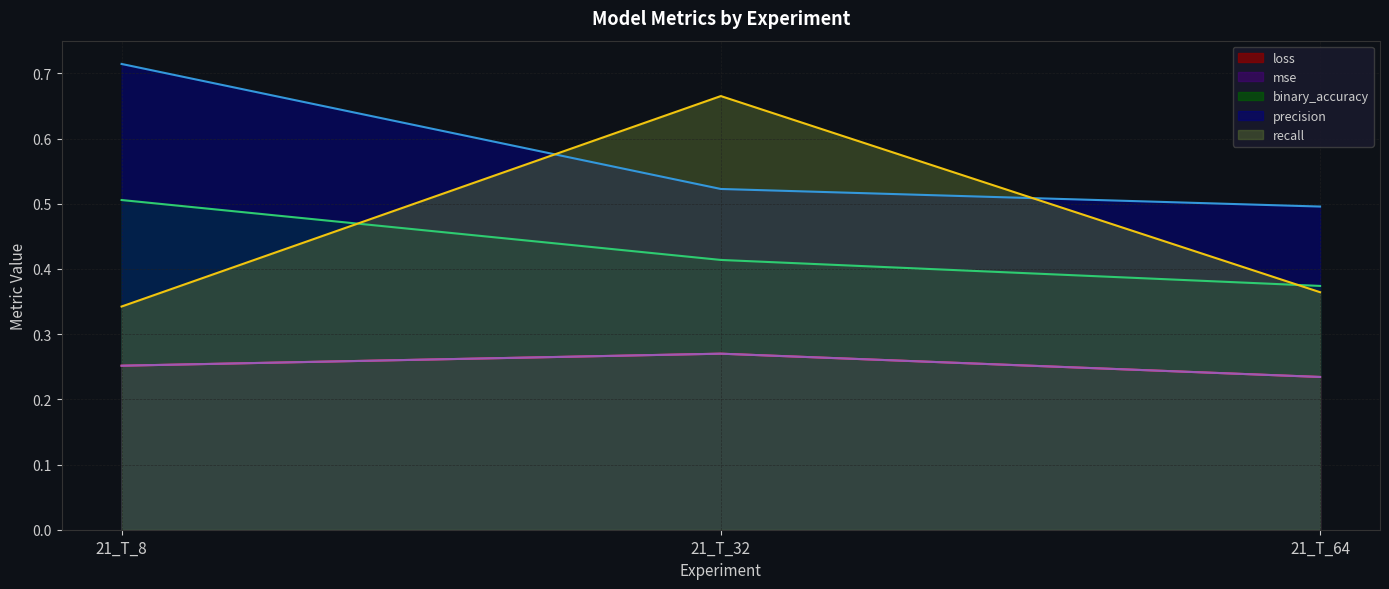

Does the chart display data point markers on the line(s)?

No